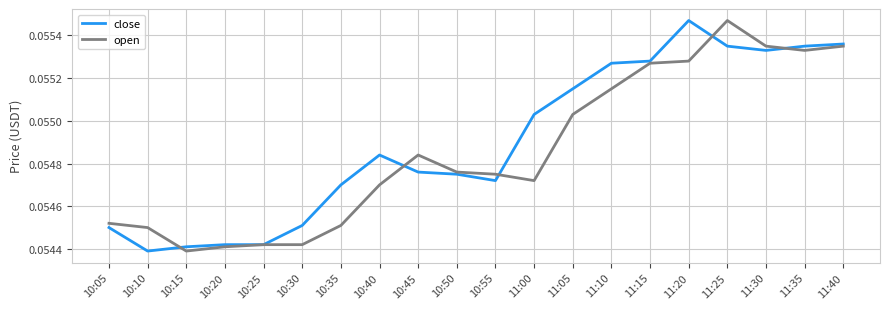

Which series has the largest total across all categories?

close